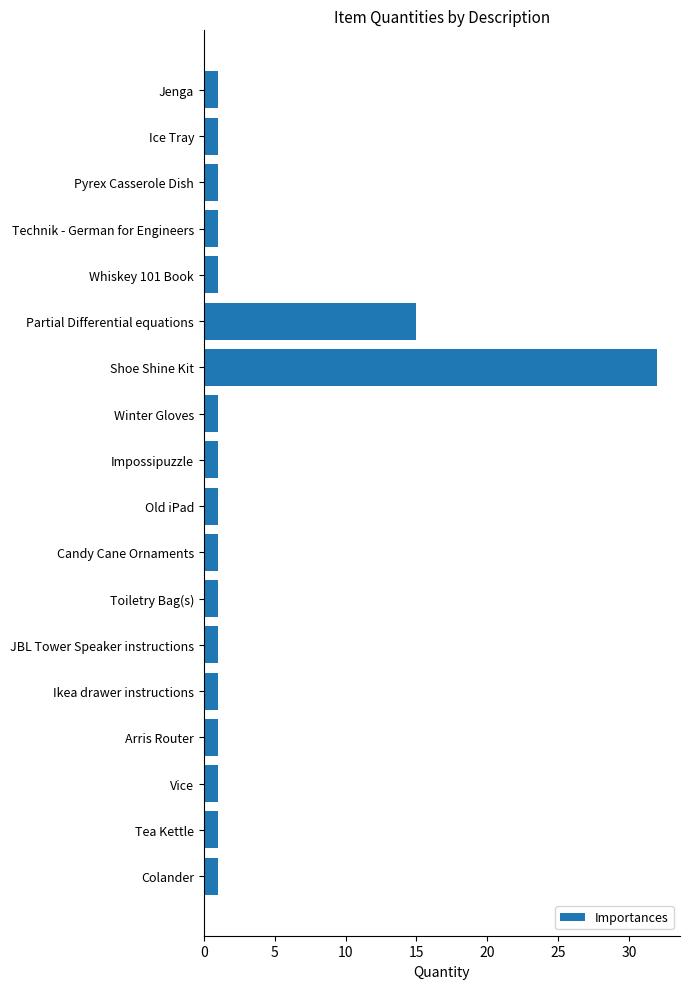

What is the difference between the second highest and second lowest values?

14